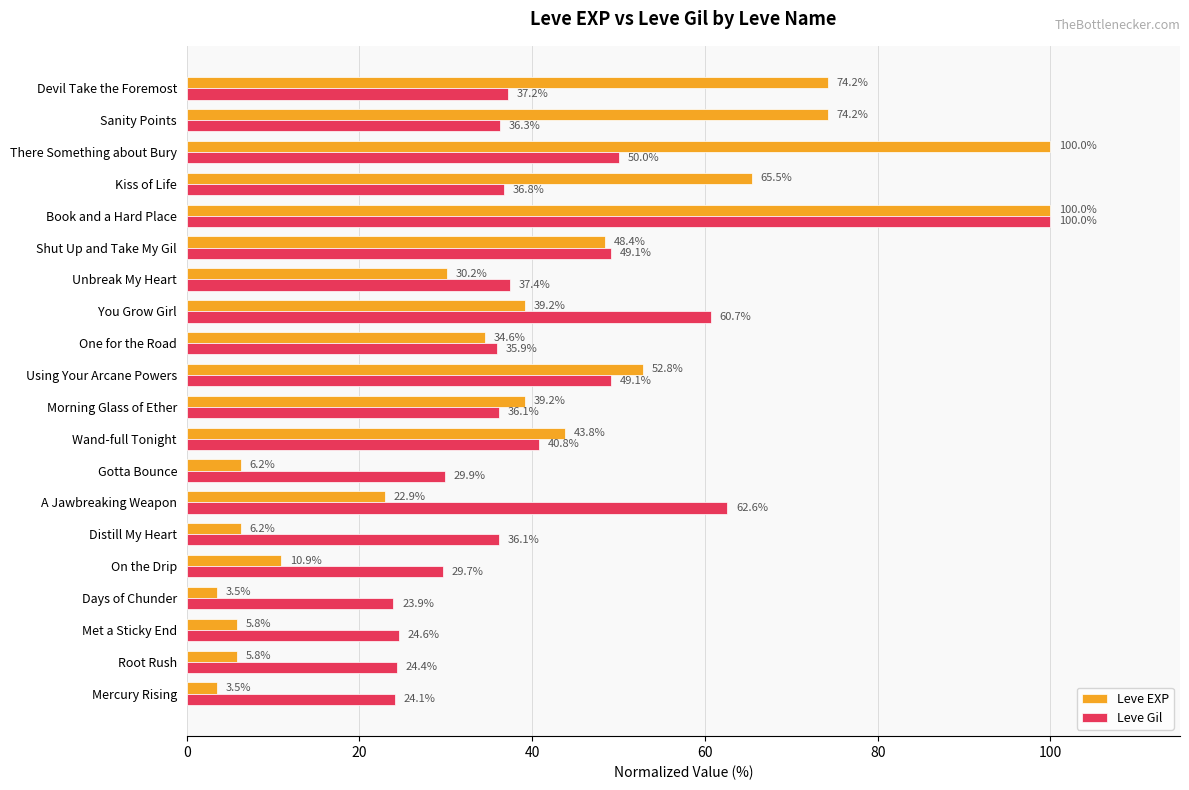

What is the difference between the maximum and minimum values in the Leve EXP series?

96.5